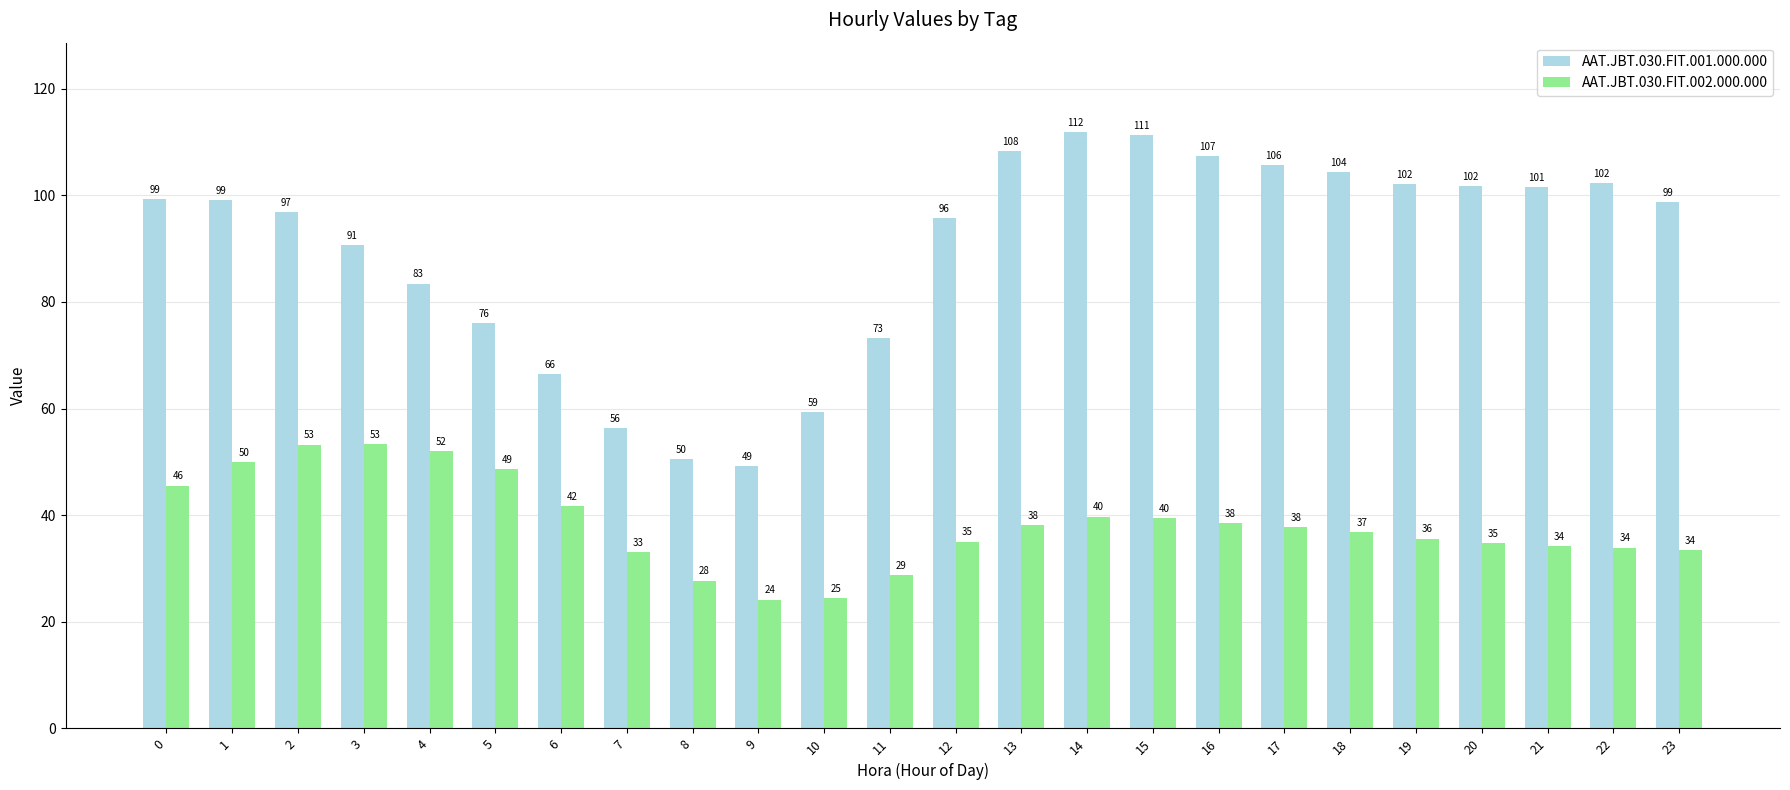

How many bars are there in each group?

2